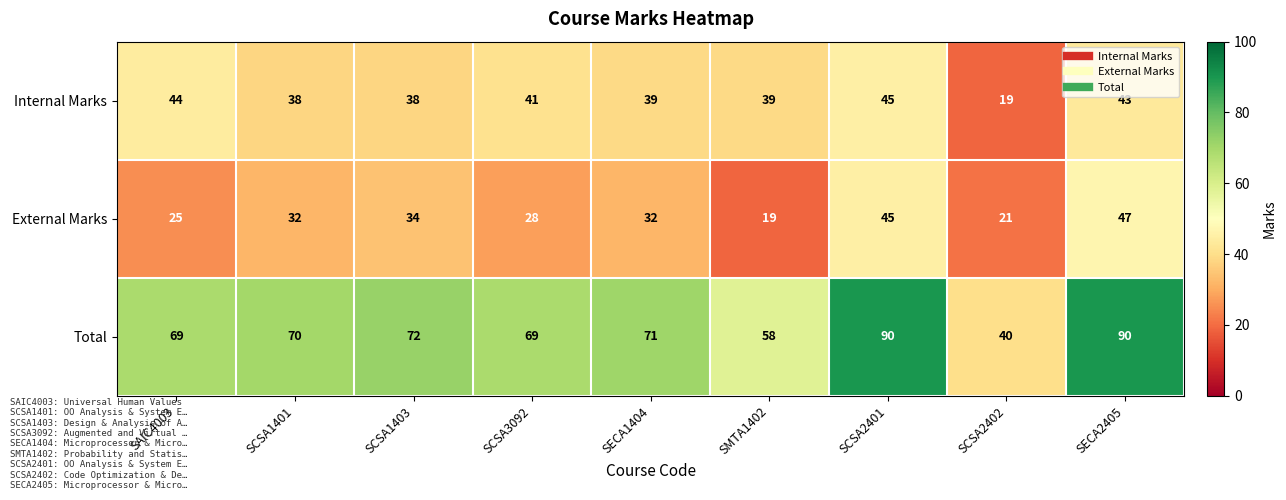

The Internal Marks series shows 39 at SECA1404. True or false?

True